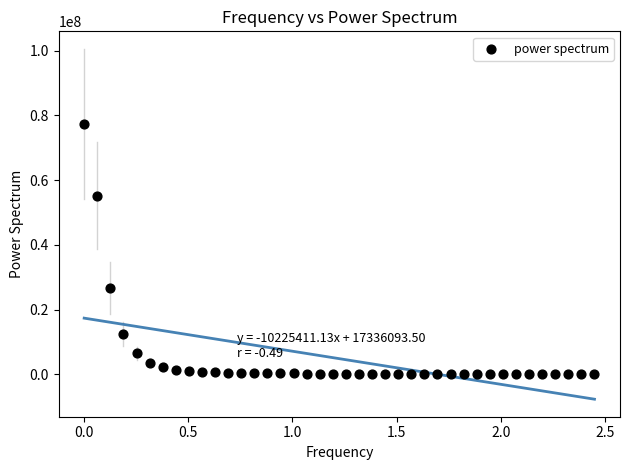

What is the range of Y values (max minus min)?

77303468.8